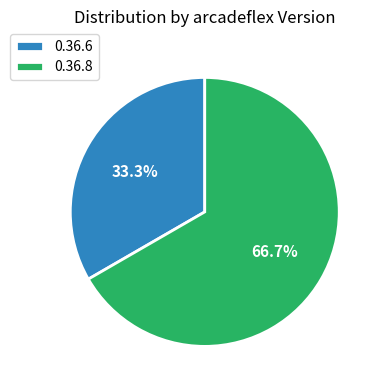

What is the ratio of the value at 0.36.8 to the value at 0.36.6?

2.0